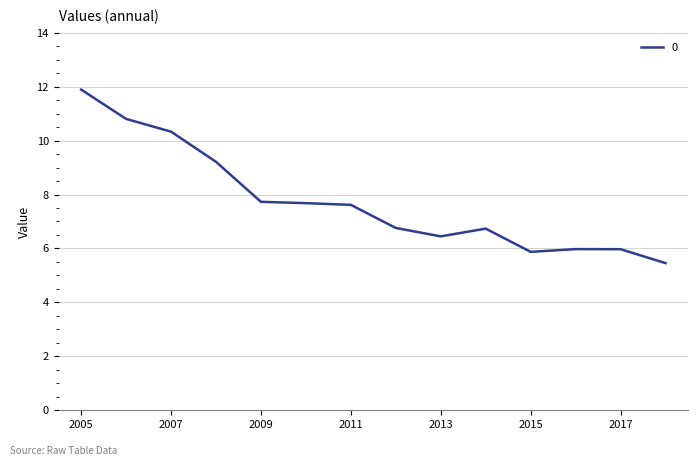

What is the maximum value shown in the chart?

11.9